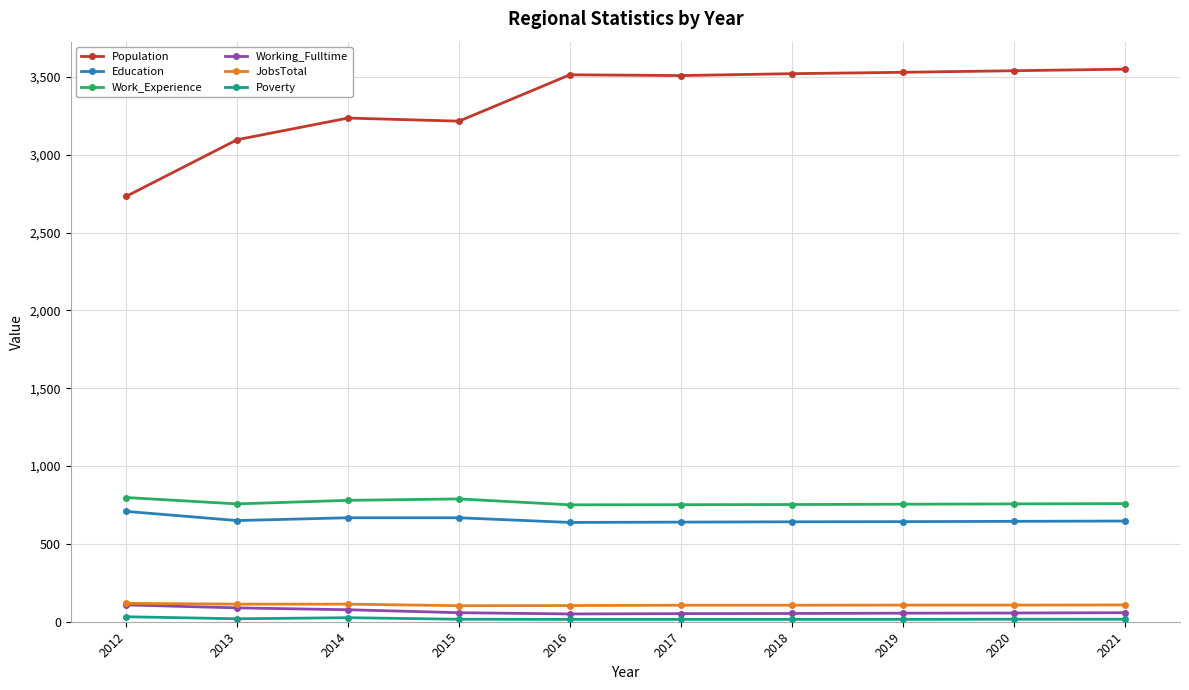

At how many categories does at least one series exceed 876?

10